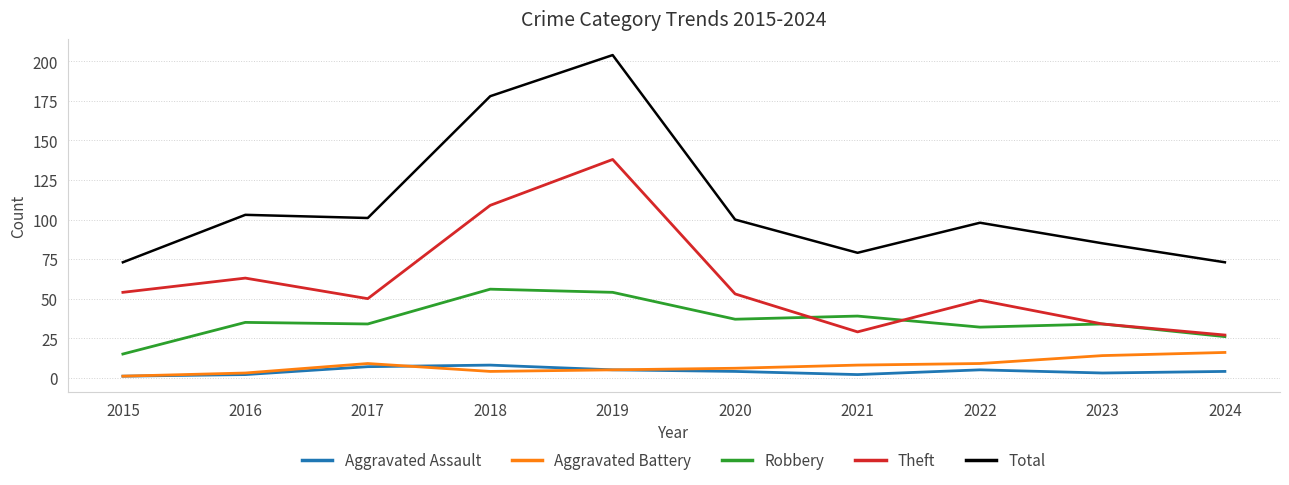

Rank the series by their maximum value, from highest to lowest.

Total, Theft, Robbery, Aggravated Battery, Aggravated Assault